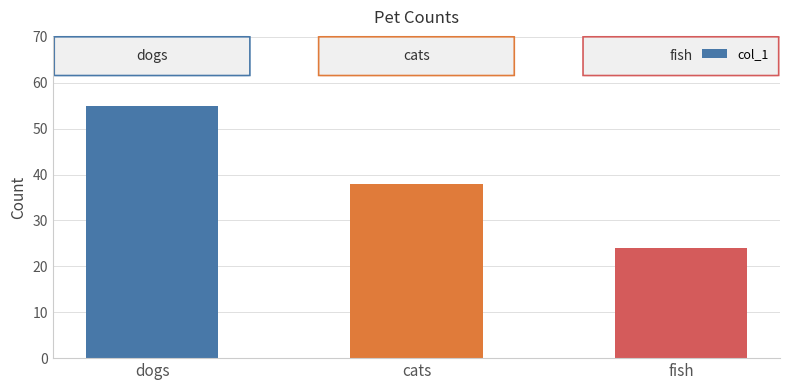

Where is the data nearest to the value 39?

cats